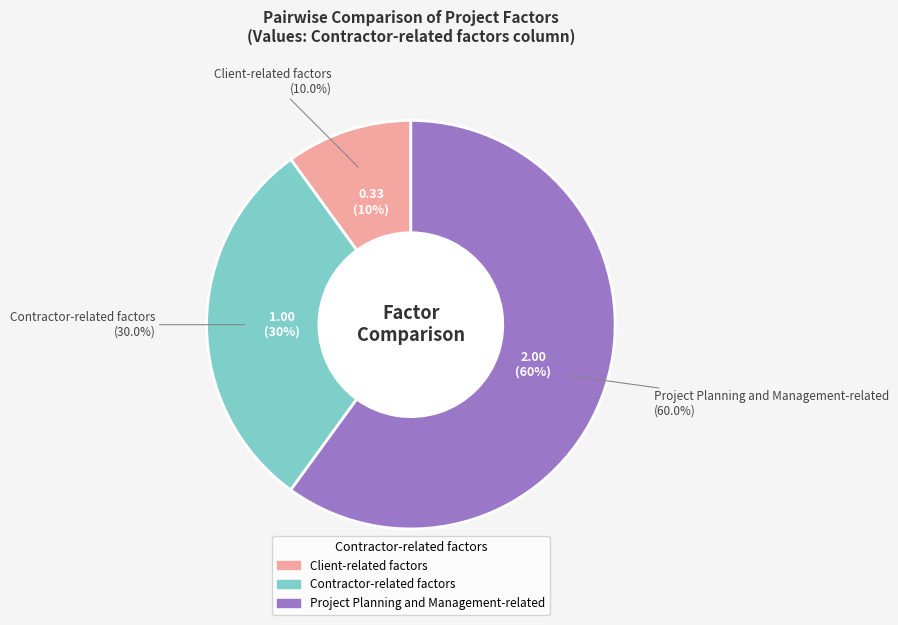

True or false: Client-related factors accounts for 10% of the total.

True